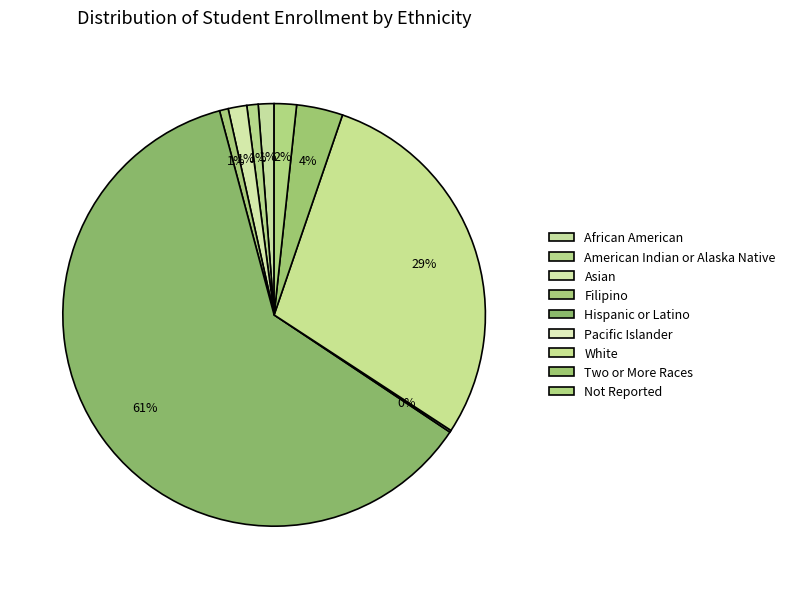

To the nearest percent, what is the combined percentage of Pacific Islander and Hispanic or Latino?

62%